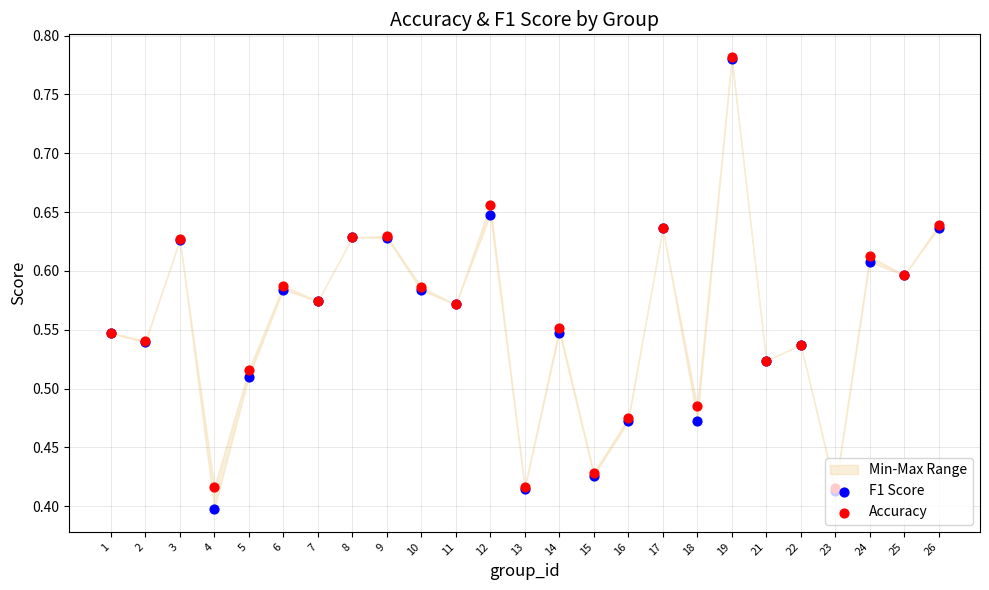

Which series reaches the minimum Y coordinate?

F1 Score